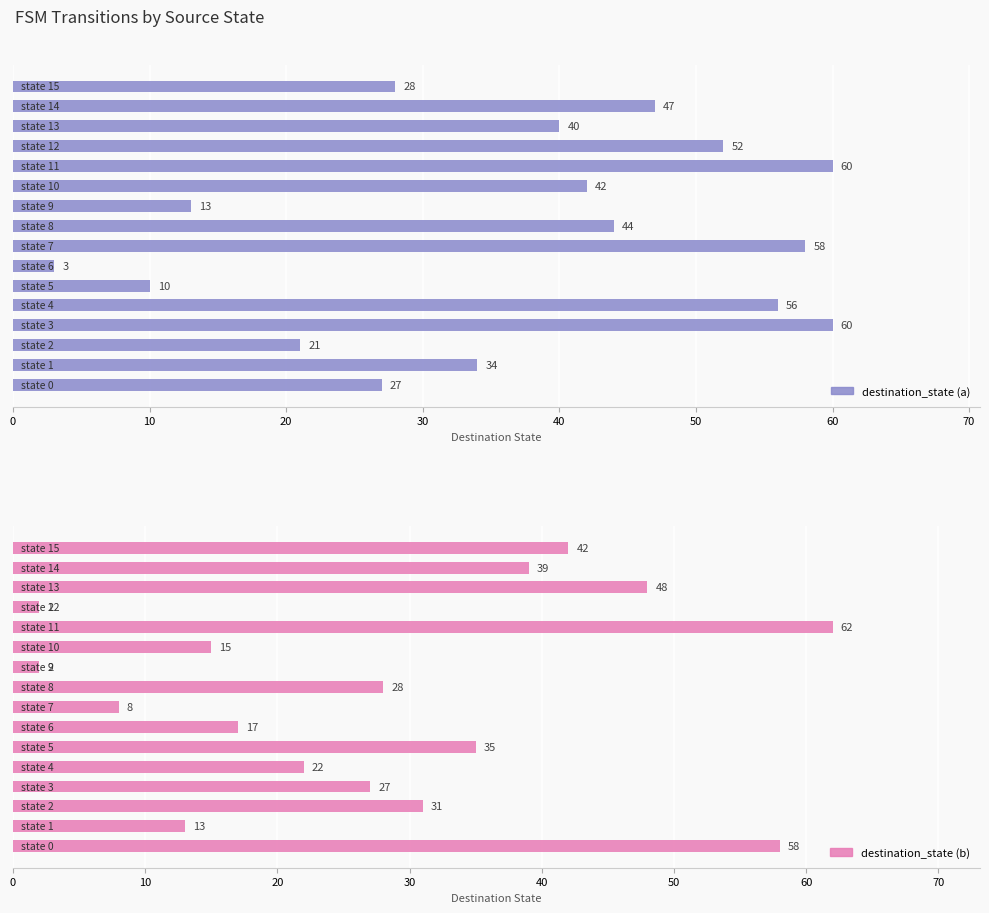

How many data points in destination_state (a) are less than 42?

8